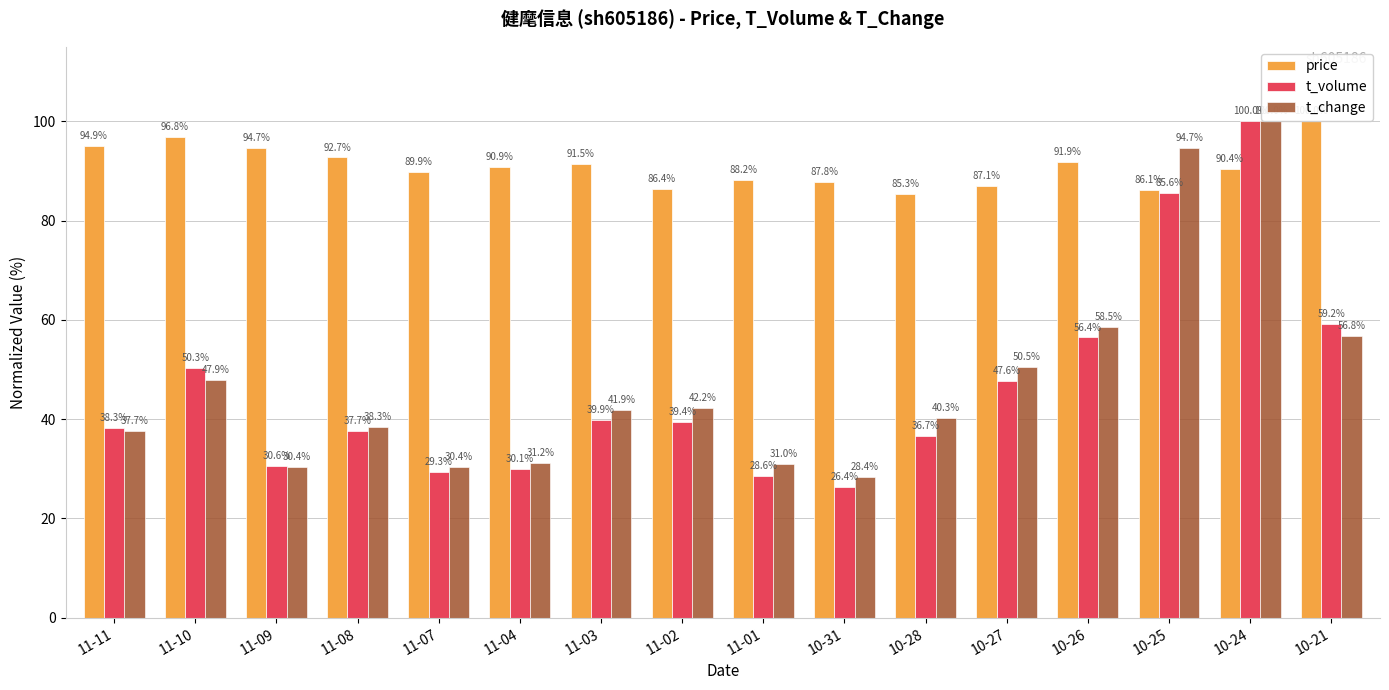

What is the difference between the second highest and minimum values in the t_change series?

66.3